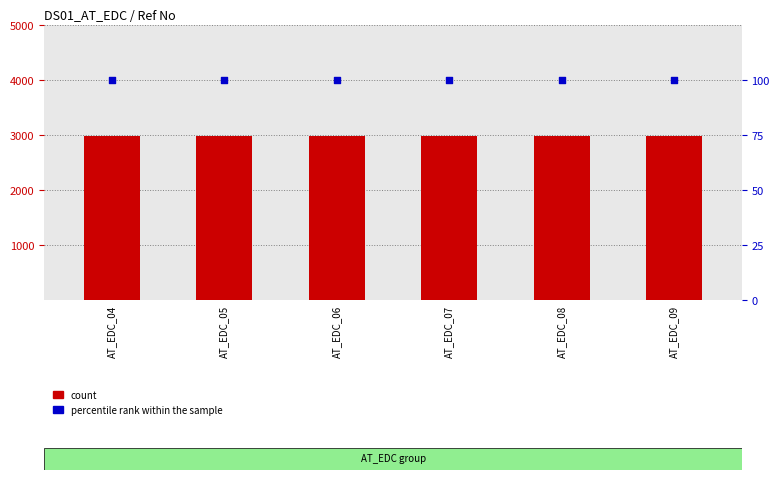

Is the value of count at AT_EDC_06 greater than the value of percentile rank within the sample at AT_EDC_04?

Yes